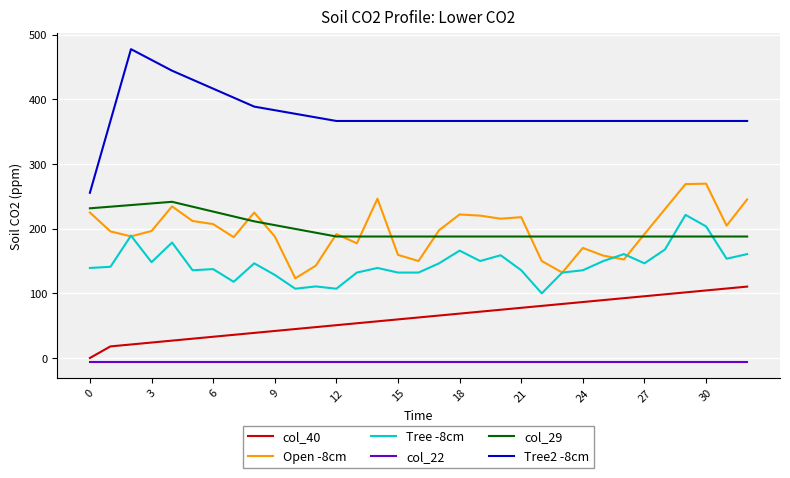

What is the average value of the col_22 series?

-6.5